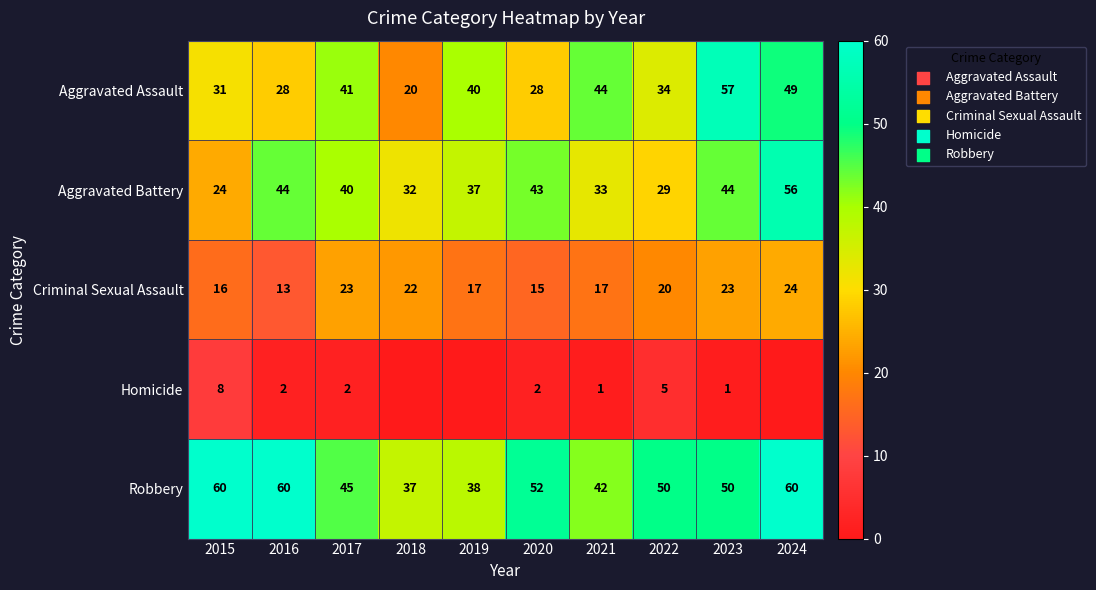

What is the sum of the Criminal Sexual Assault values at 2020 and 2016?

28